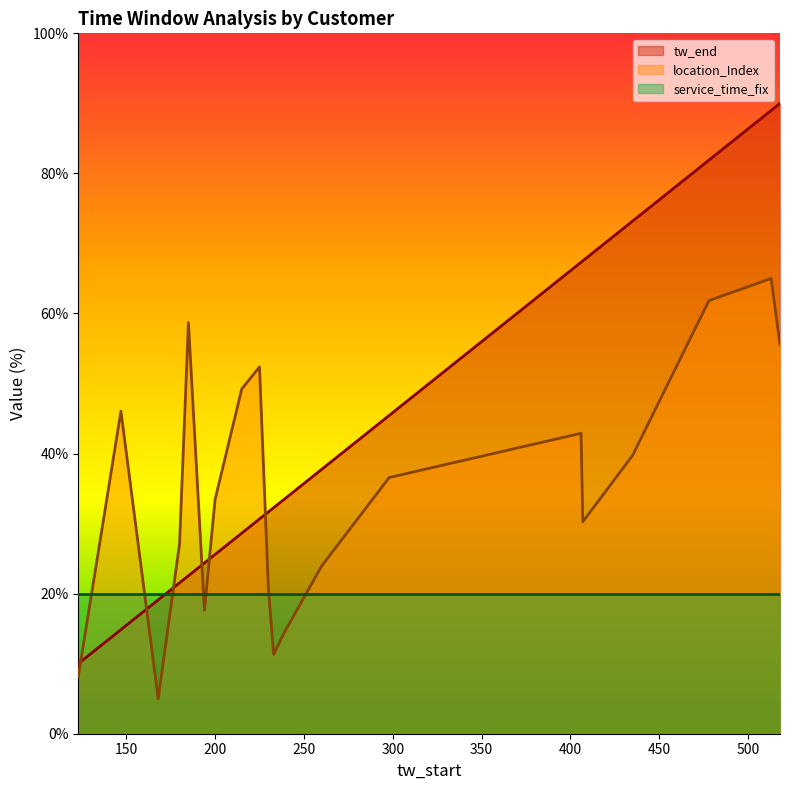

What is the smallest value displayed?

5.0